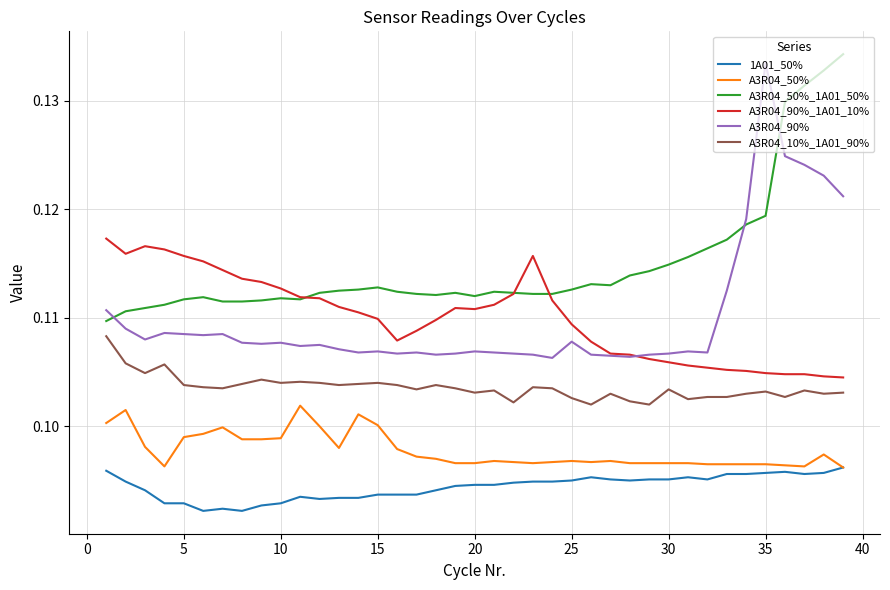

True or false: 1A01_50% and A3R04_90%_1A01_10% intersect in this chart.

False